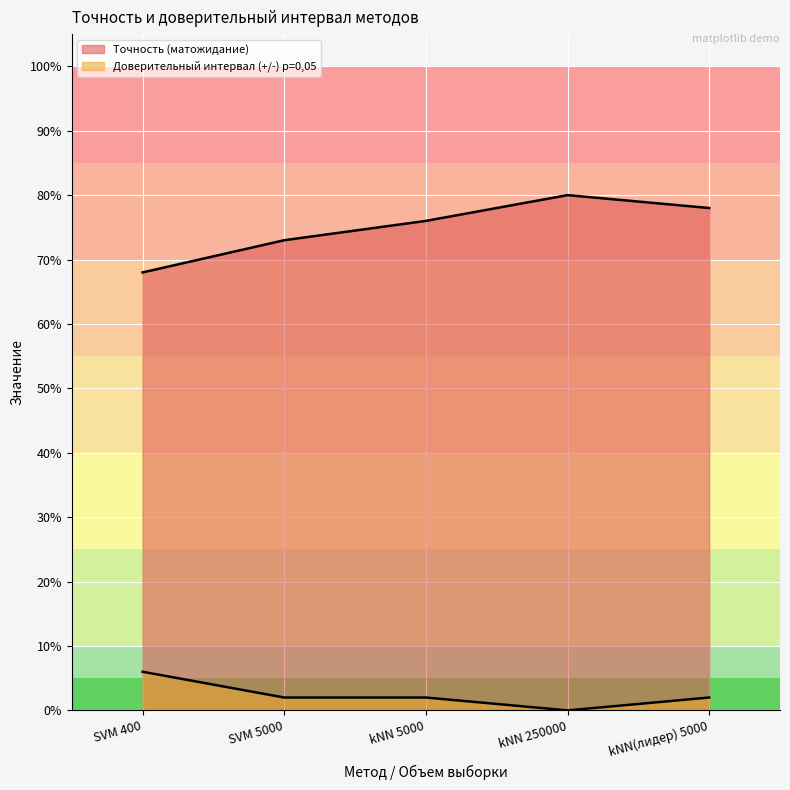

What position from the left is kNN 250000?

4